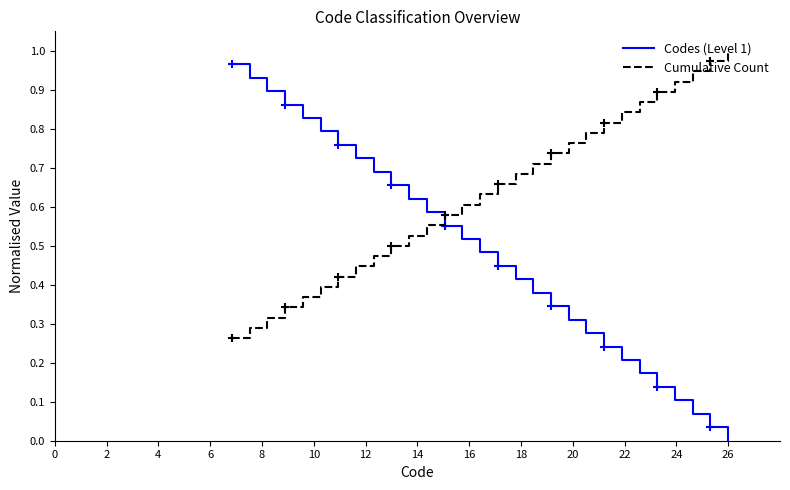

How many values in Codes (Level 1) are above zero?

28